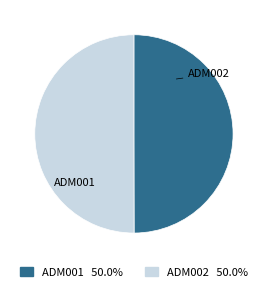

How many slices are in this pie chart?

2